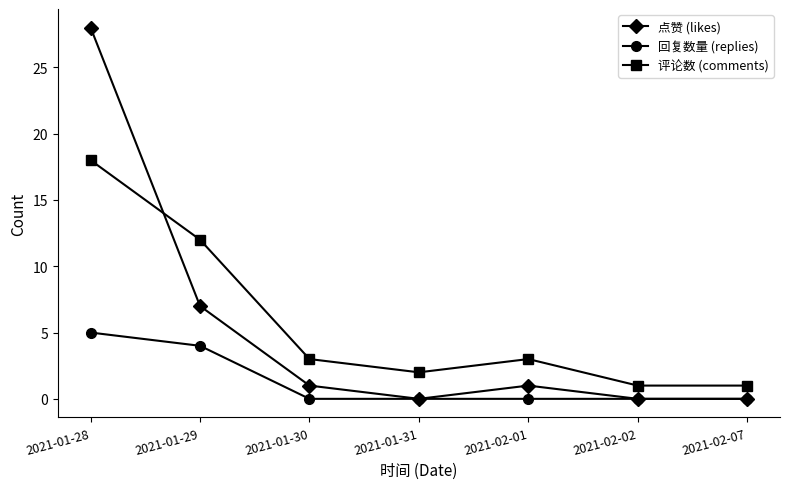

True or false: 评论数 (comments) has more than 2 interior local peaks.

False